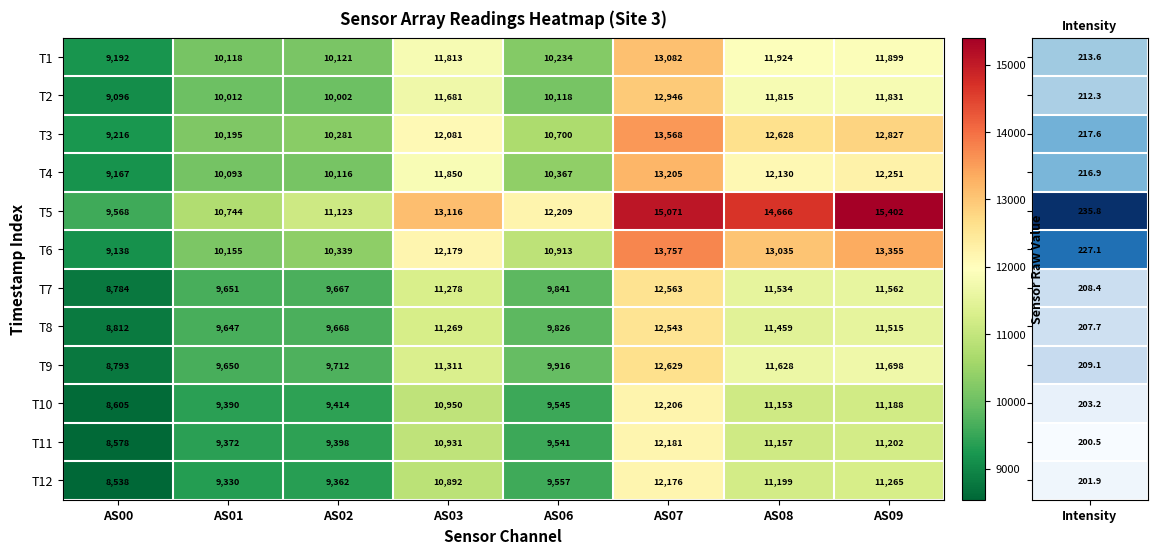

The value of T12 at AS07 is 12176. True or false?

True